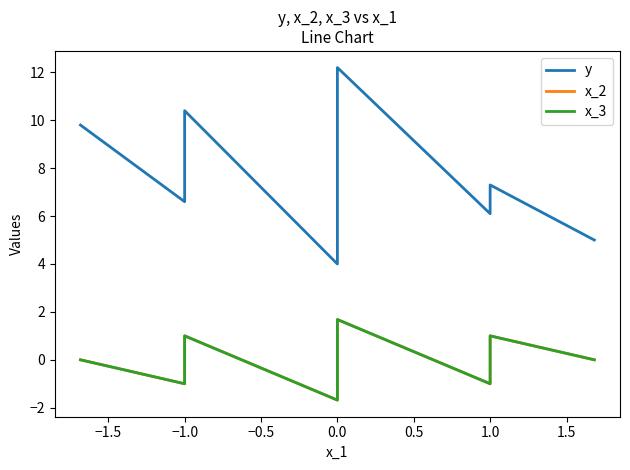

Which series has the widest spread of values?

y